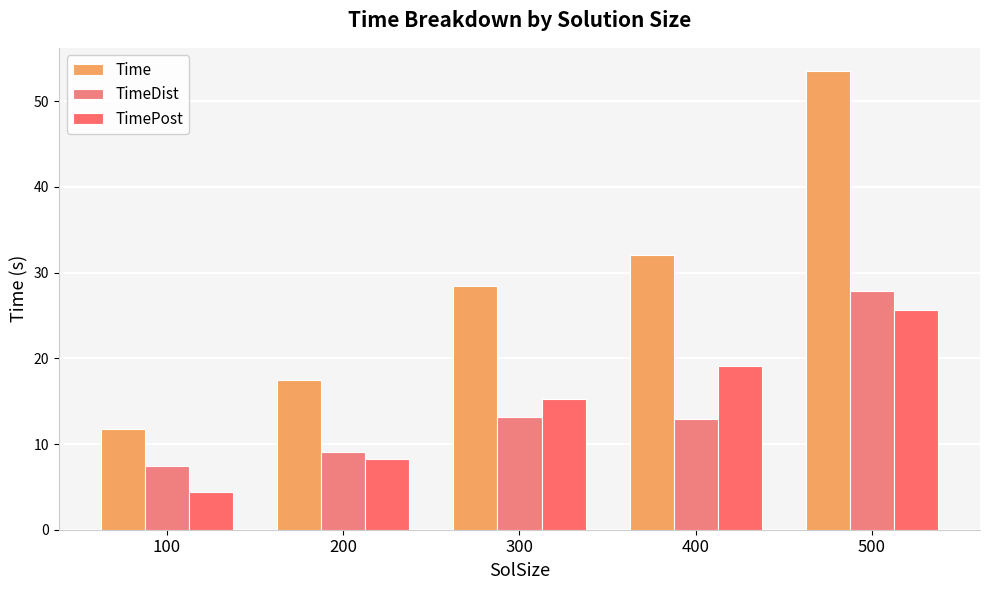

Rank the series at 100 from lowest to highest value.

TimePost, TimeDist, Time